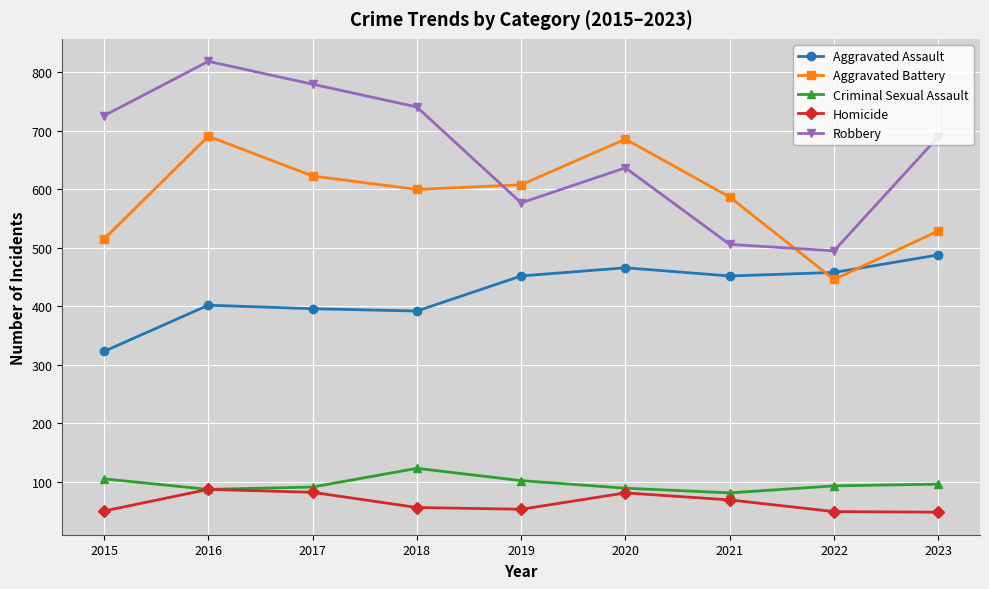

Is the value of Aggravated Battery at 2019 greater than the value of Criminal Sexual Assault at 2016?

Yes